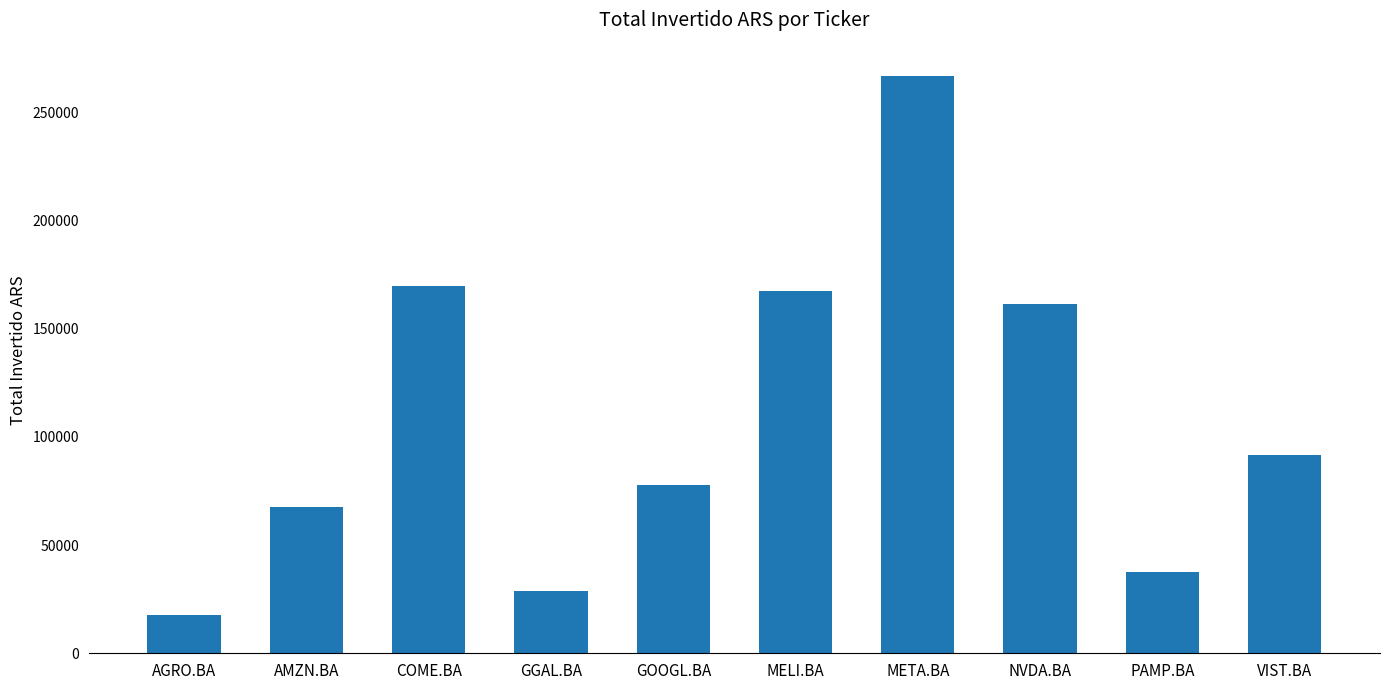

What position from the right is AGRO.BA?

10